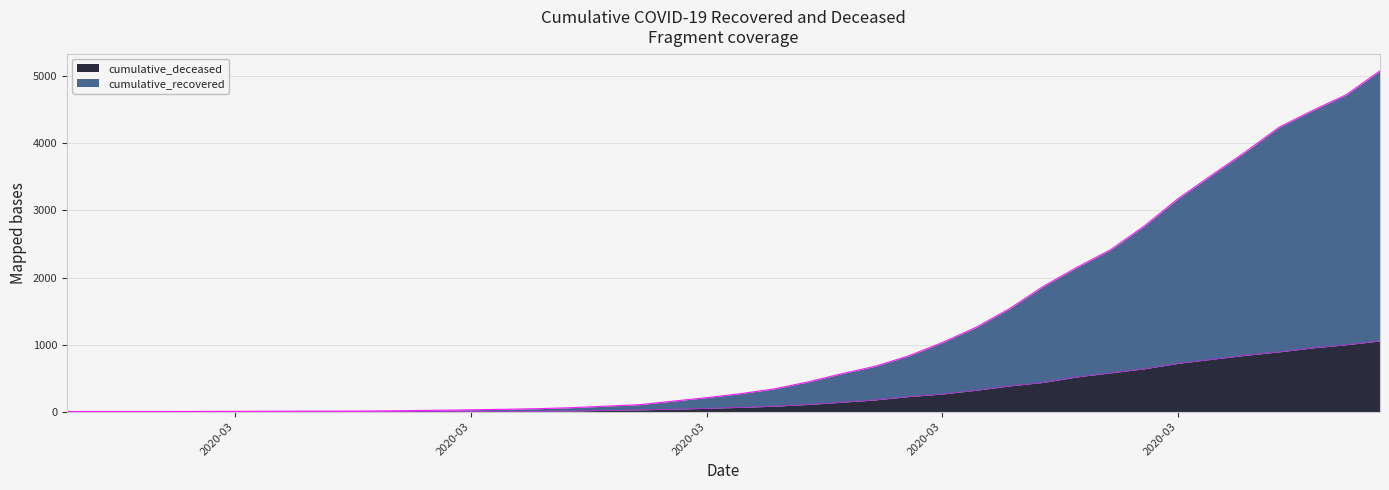

The value of cumulative_deceased at 2020-02-29 is 0. True or false?

True